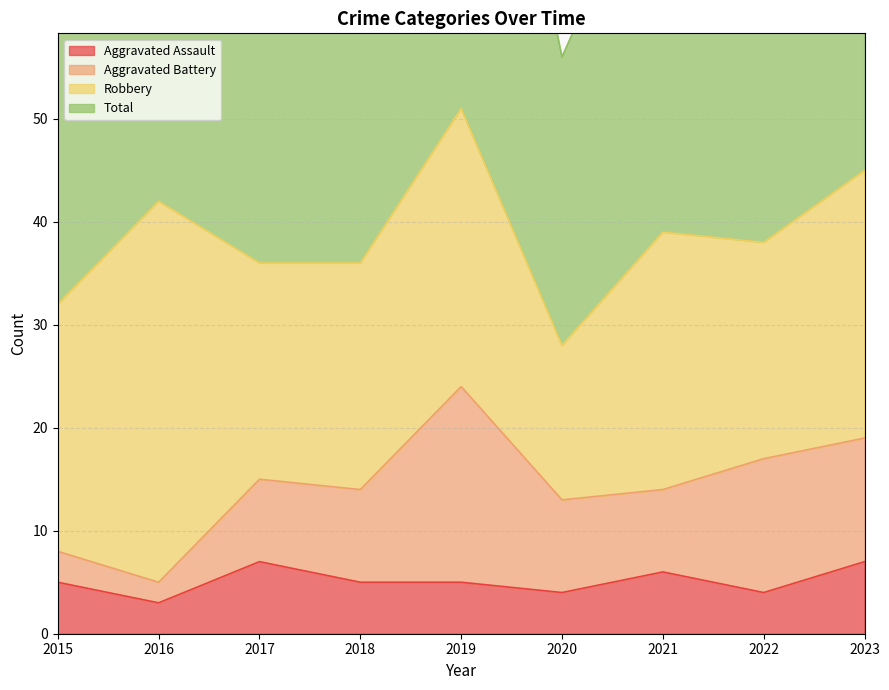

What is the value of the Total point at the 1st from the left?

64